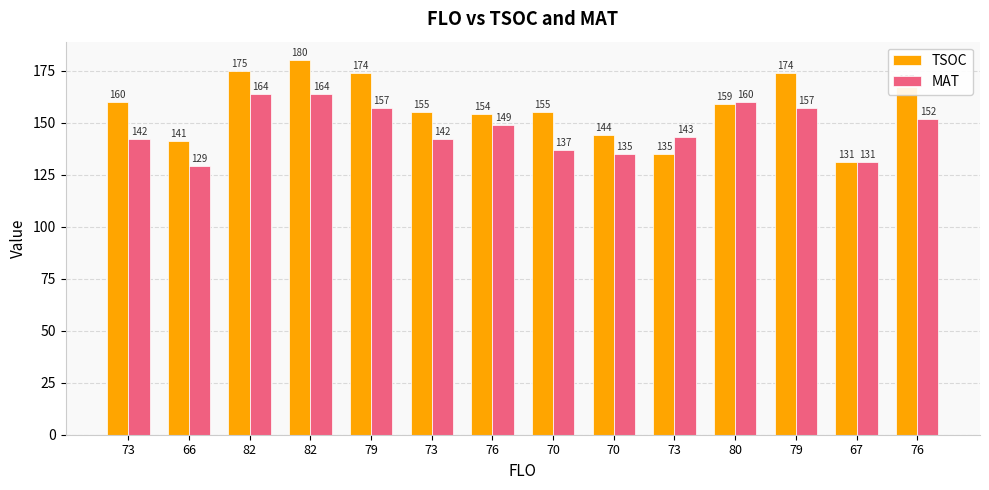

How many bars are there in total?

28